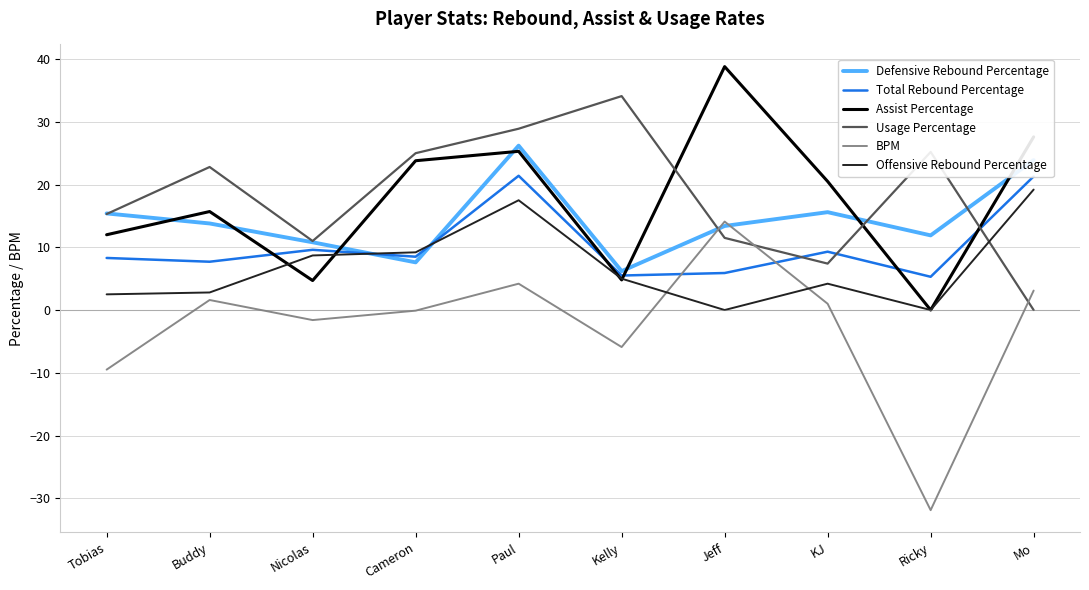

What position from the right is Jeff?

4